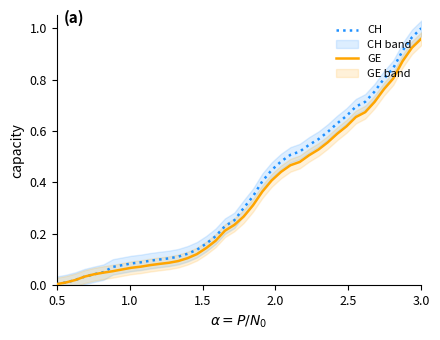

True or false: GE and CH cross at least once.

False